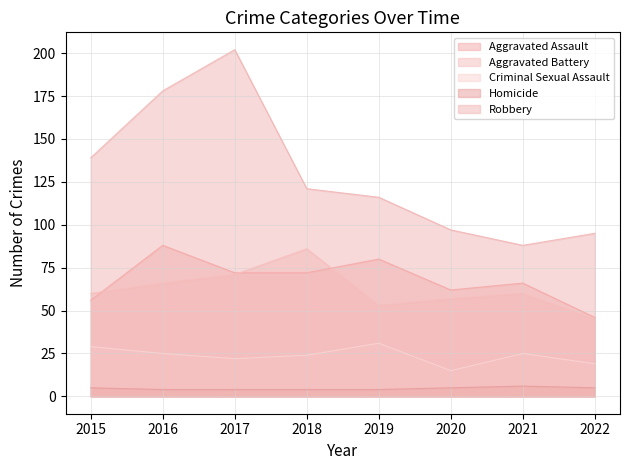

At which category does Criminal Sexual Assault reach its first local valley?

2017